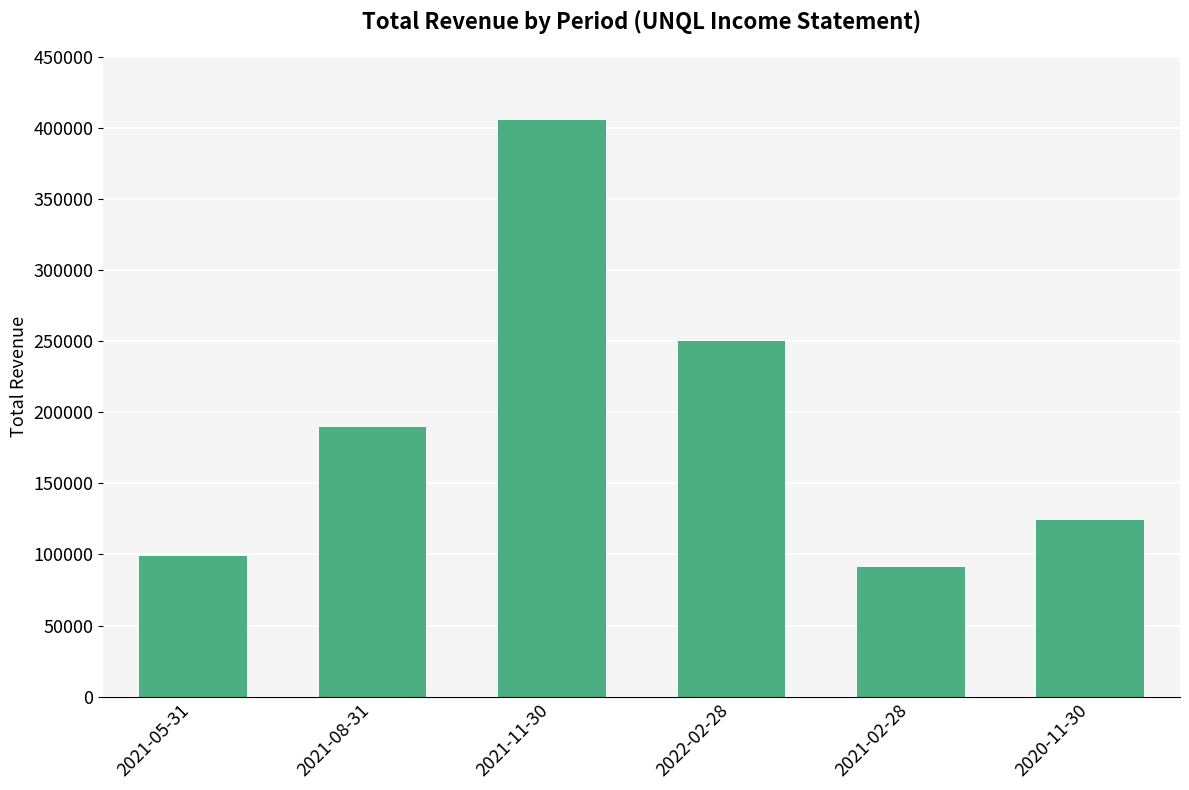

What is the maximum value shown in the chart?

405400